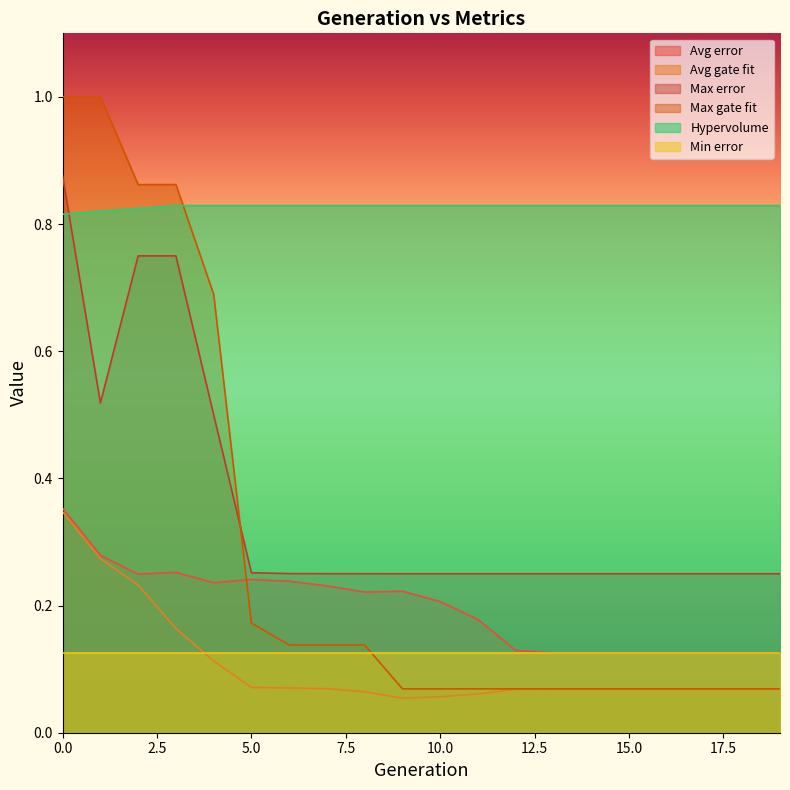

What is the value of the Max gate fit point at the 17th from the left?

0.1